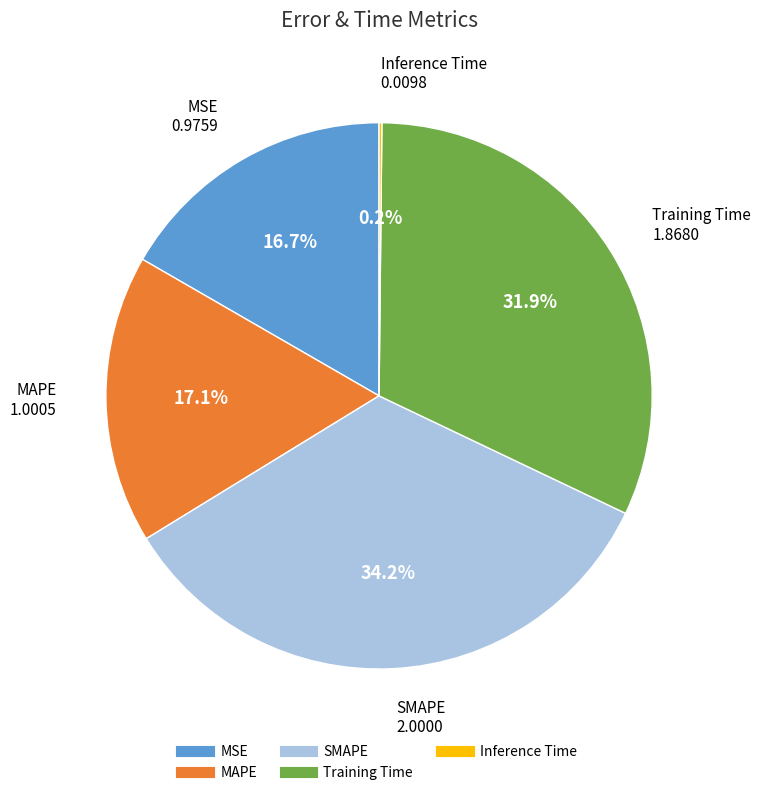

Is there any slice that represents more than half of the pie?

No